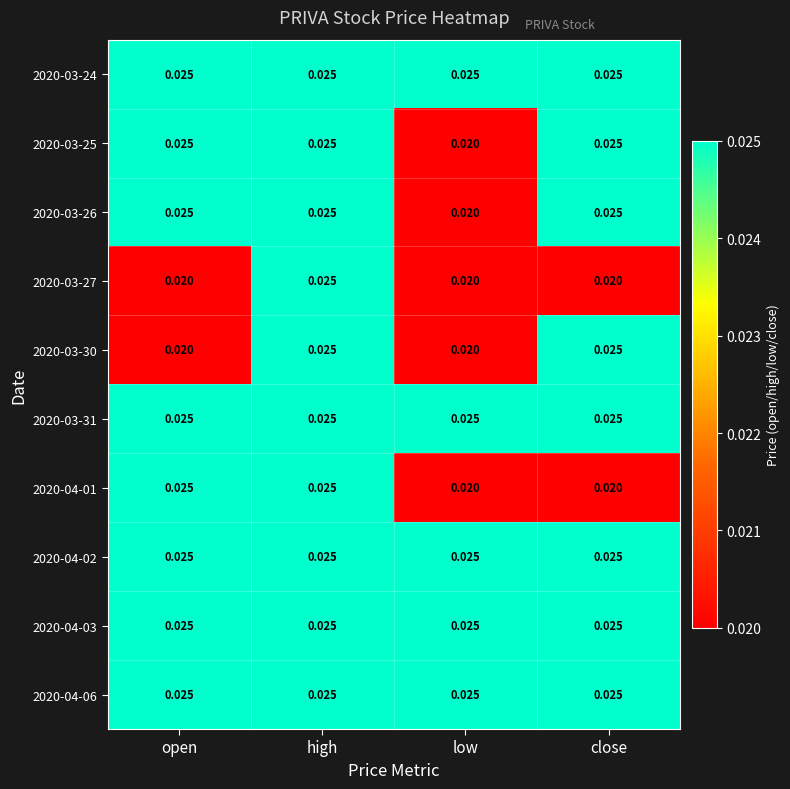

What is the total value across all series at open?

0.2